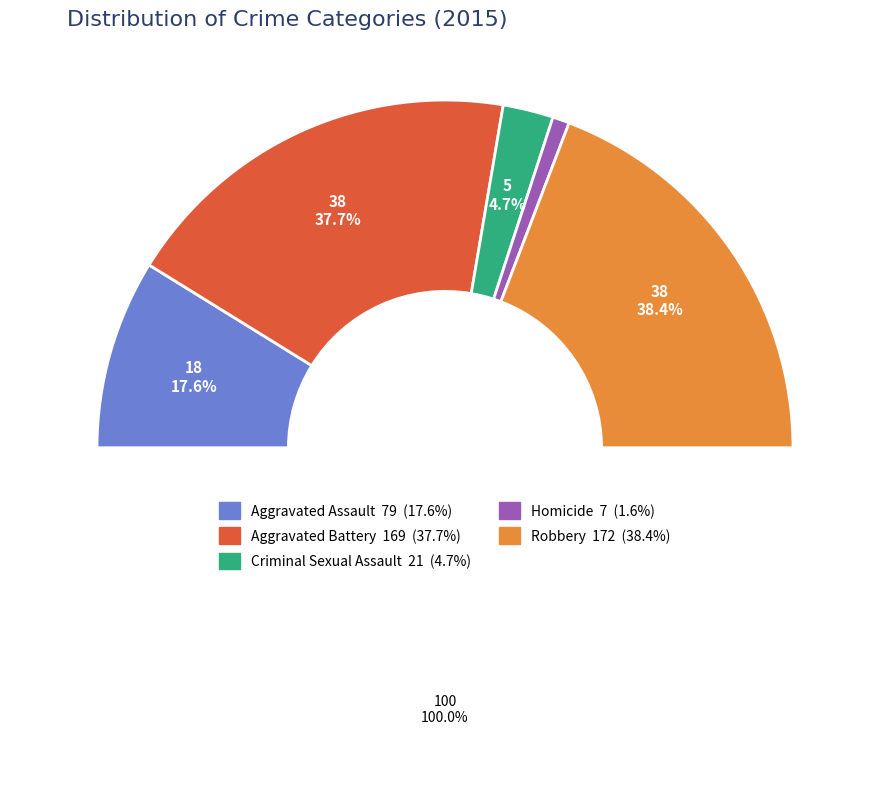

Count the number of slices in the pie.

5